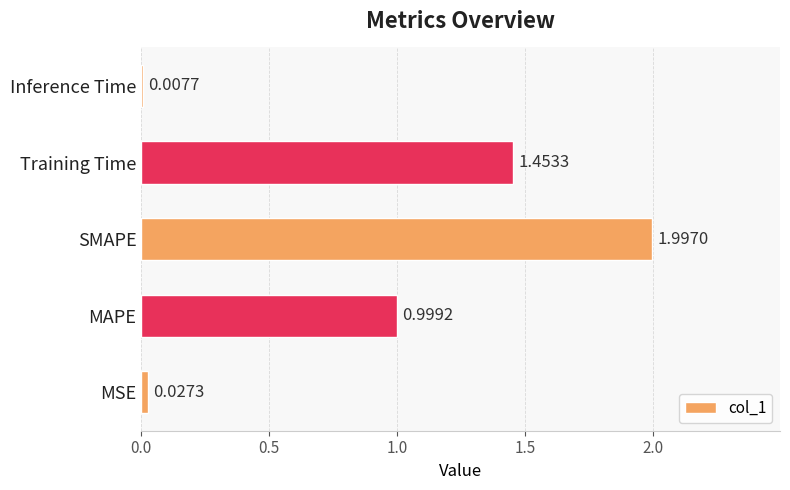

At which category does the chart reach its minimum across all series?

Inference Time